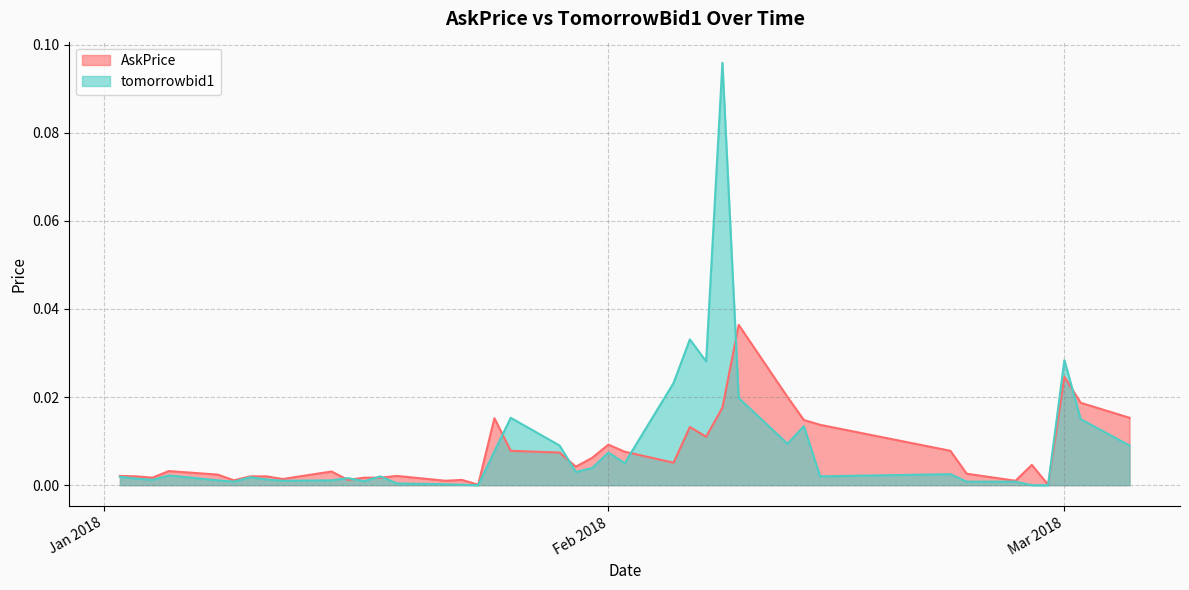

True or false: tomorrowbid1 has more than 2 interior local peaks.

True